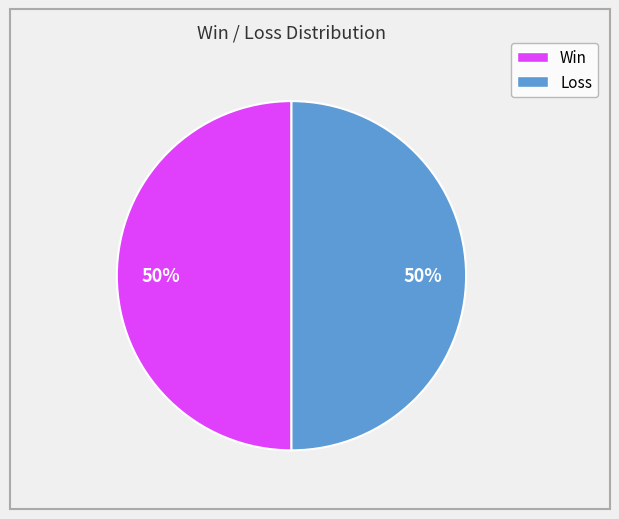

How many slices are in this pie chart?

2